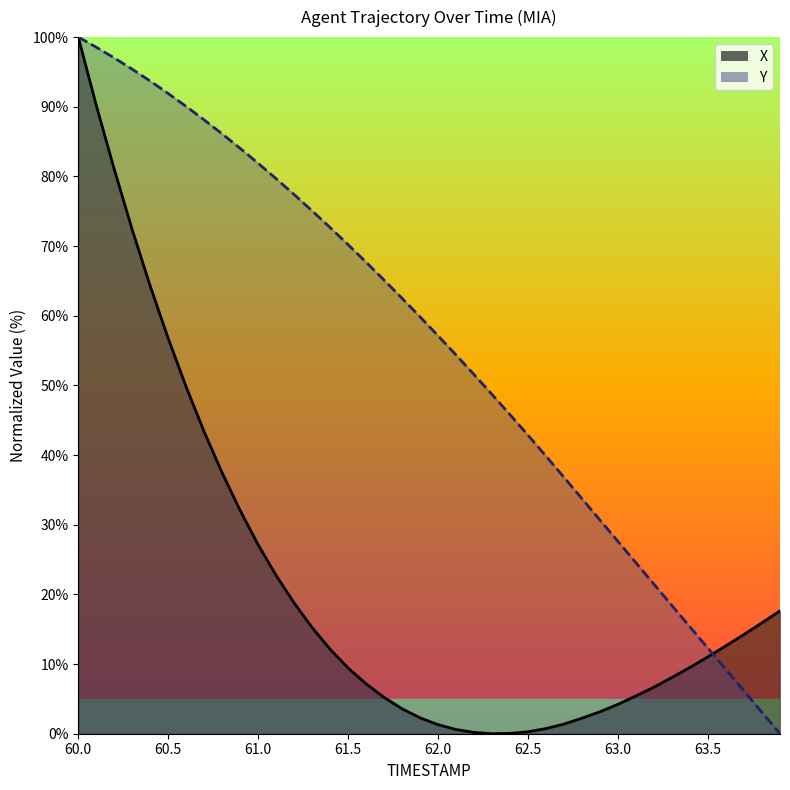

How many positive values does the X series have?

39